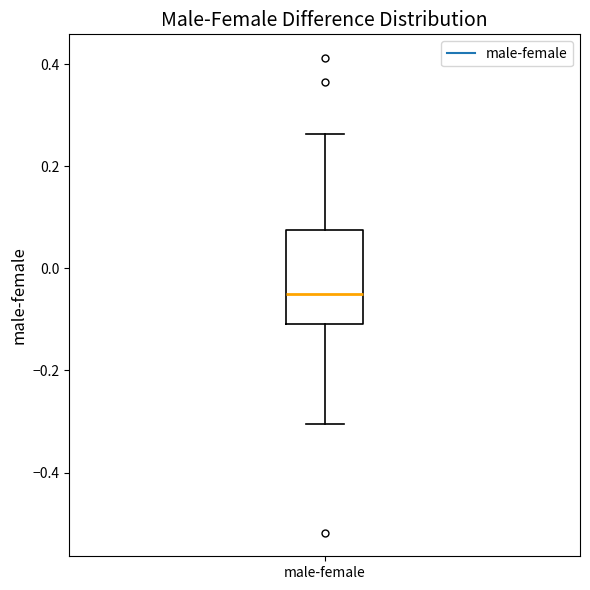

Where is the lower edge of the box for male-female on the y-axis? The values are not printed on the chart, so give them approximately, as read against the axis.

-0.10